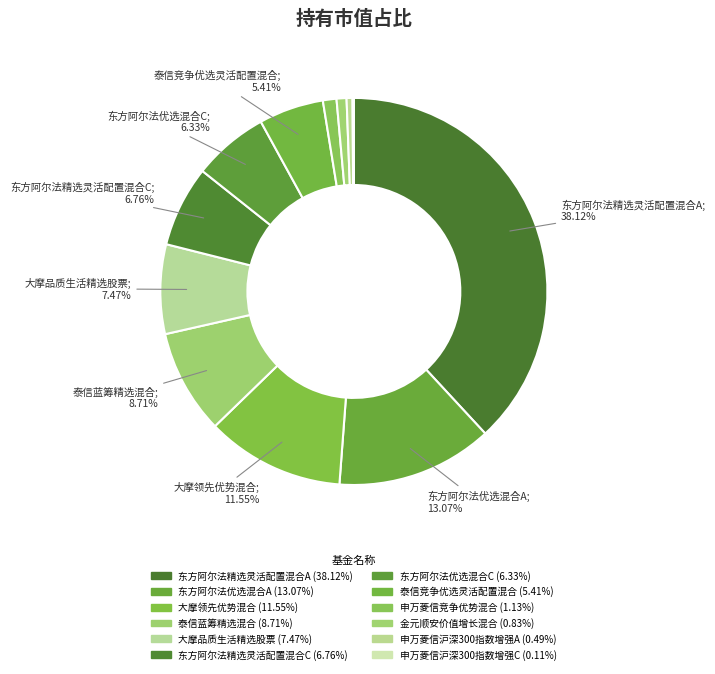

To the nearest percent, what percentage of the pie is 大摩品质生活精选股票?

7%